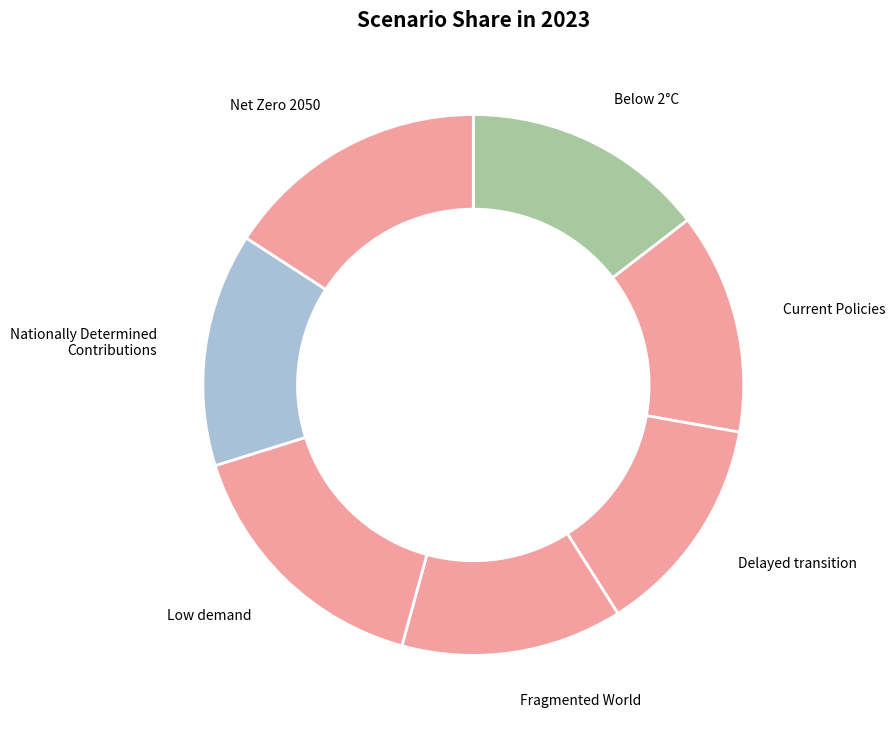

Count the number of slices in the pie.

7